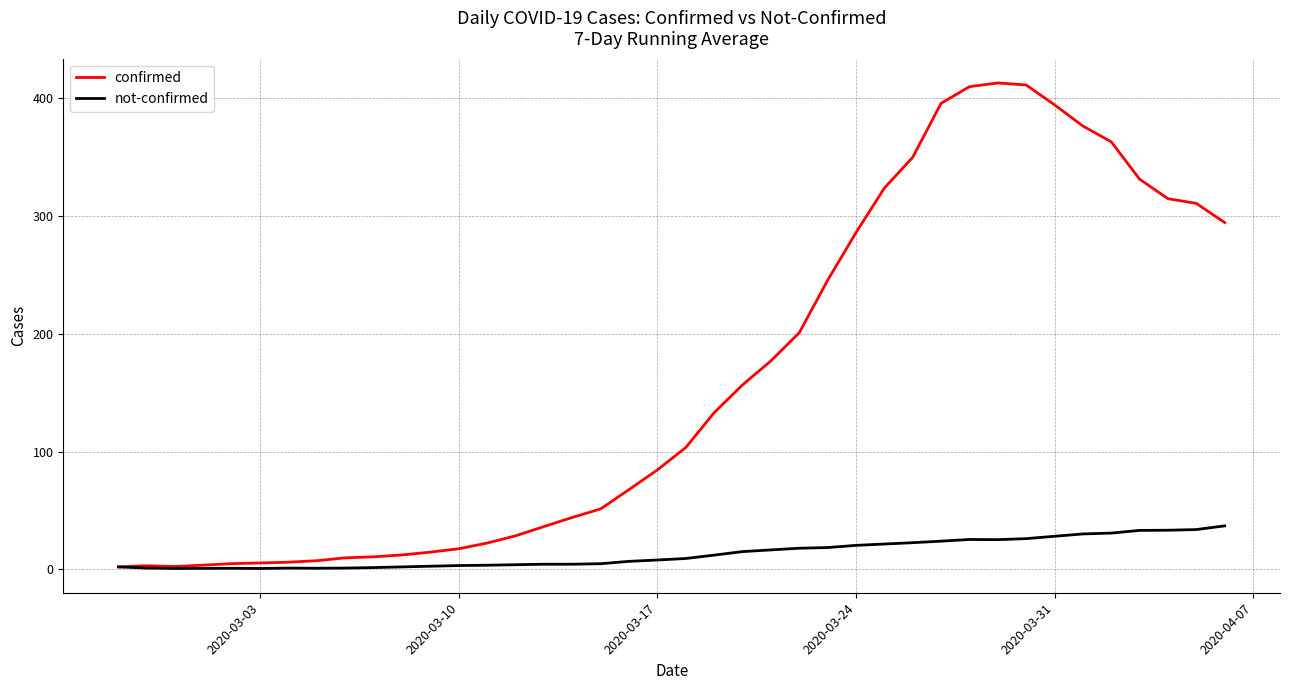

What is the highest value of the not-confirmed series?

36.9